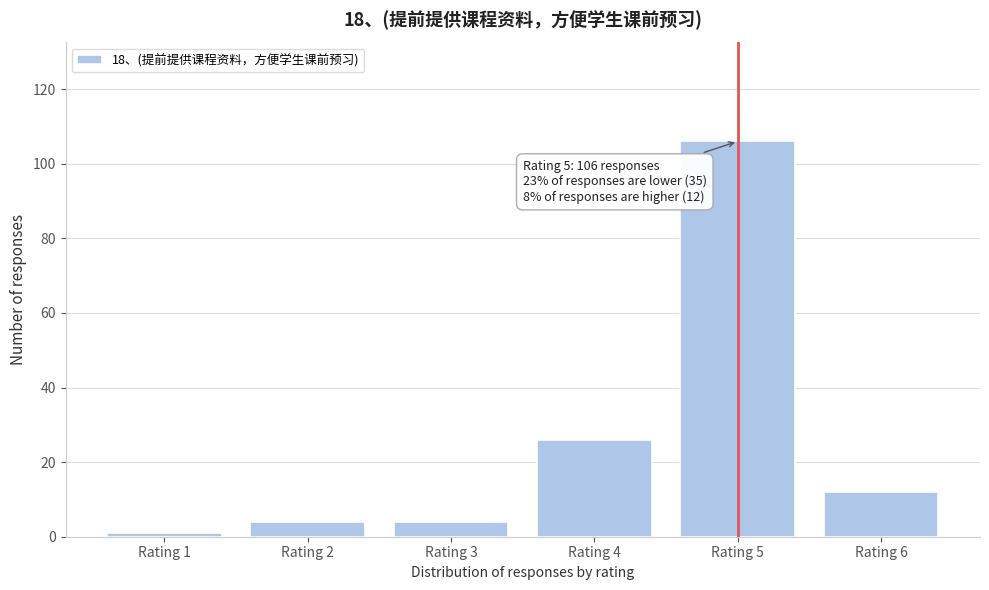

Reading left to right, what are all the values shown in this chart?

Rating 1=1	Rating 2=4	Rating 3=4	Rating 4=26	Rating 5=106	Rating 6=12